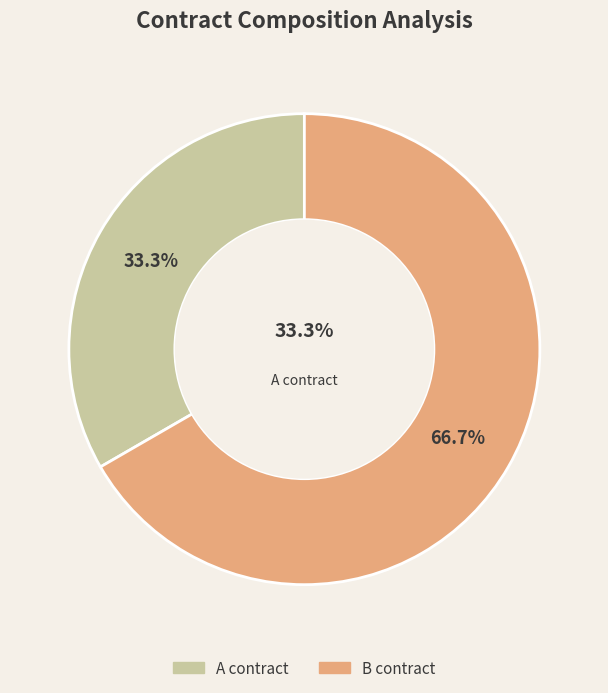

To the nearest percent, what is the average slice percentage?

50%